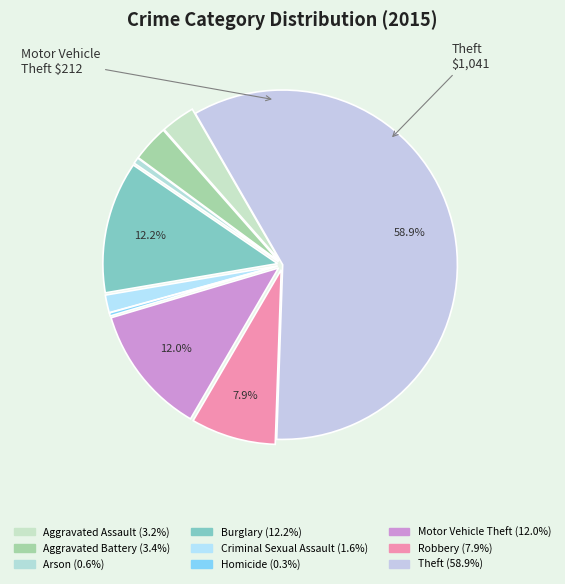

How many slices are in this pie chart?

9